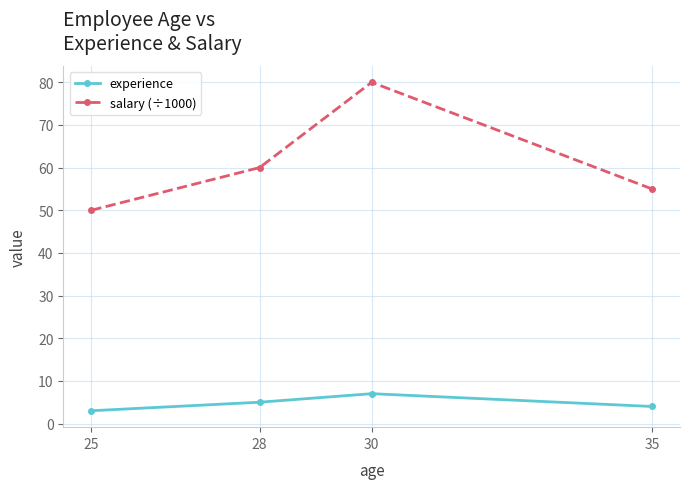

True or false: experience and salary (÷1000) cross at least once.

False